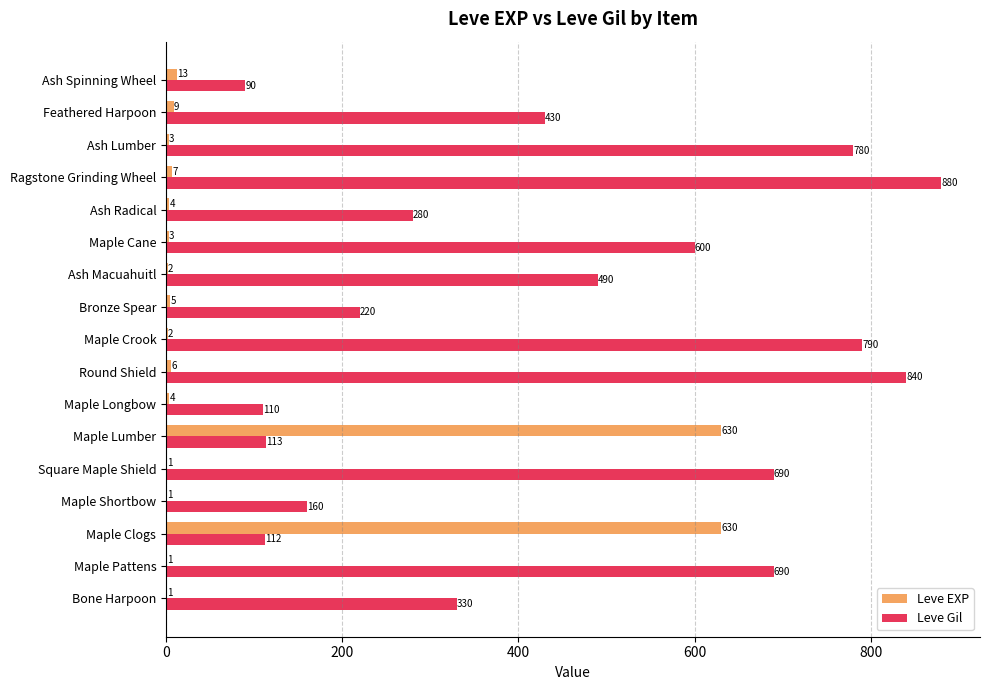

What is the sum of the Leve EXP values at Feathered Harpoon and Ragstone Grinding Wheel?

16